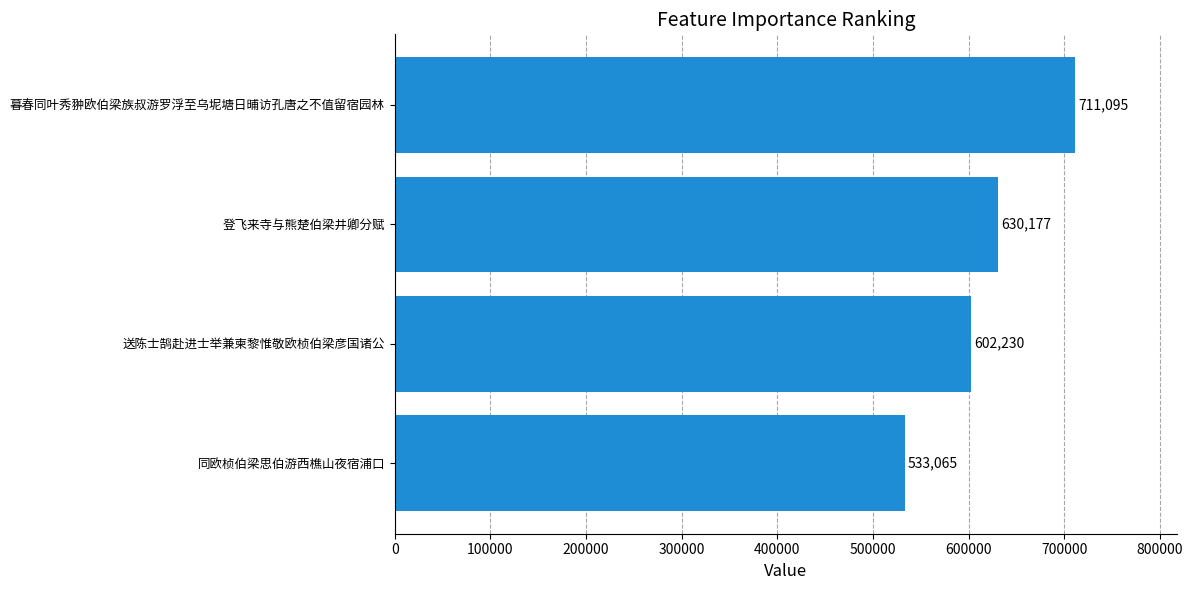

Does the chart contain stacked bars?

No